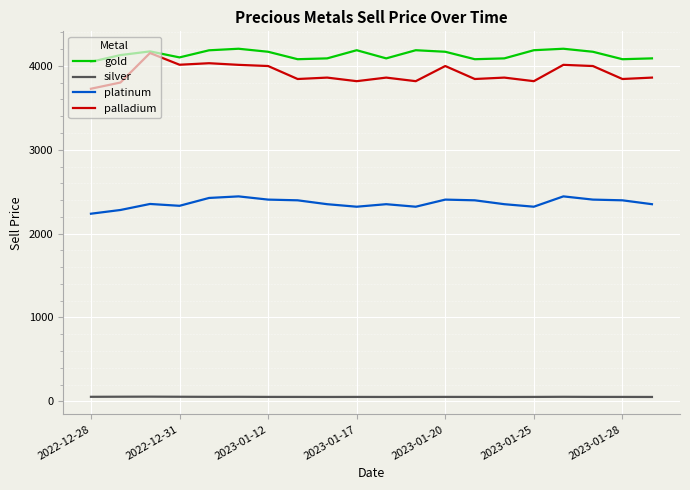

What is the sum of all silver values?

1051.2